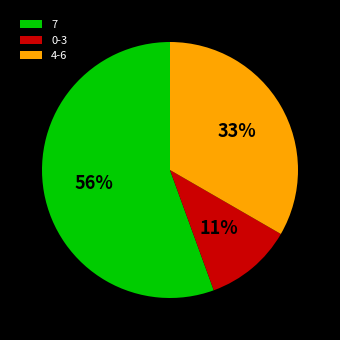

Which slice is the largest?

7